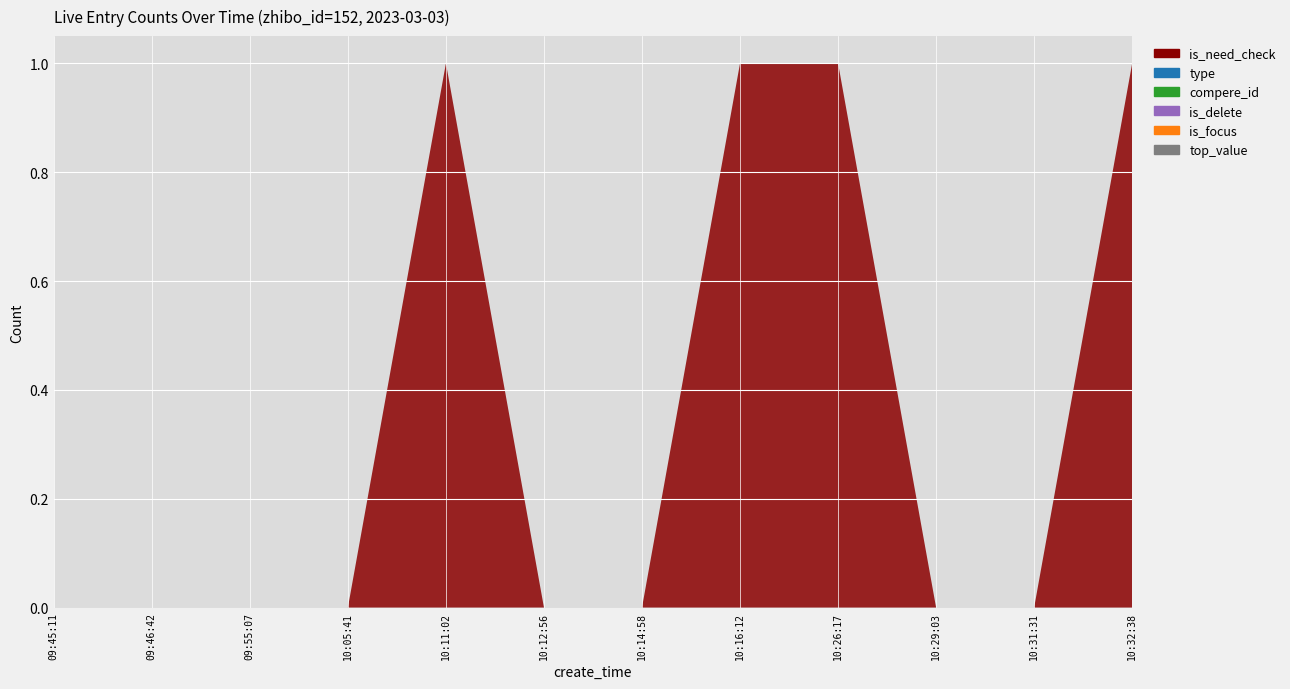

Reading left to right, extract all data points from this chart.

is_need_check: 0	0	0	0	1	0	0	1	1	0	0	1
type: 0	0	0	0	0	0	0	0	0	0	0	0
compere_id: 0	0	0	0	0	0	0	0	0	0	0	0
is_delete: 0	0	0	0	0	0	0	0	0	0	0	0
is_focus: 0	0	0	0	0	0	0	0	0	0	0	0
top_value: 0	0	0	0	0	0	0	0	0	0	0	0